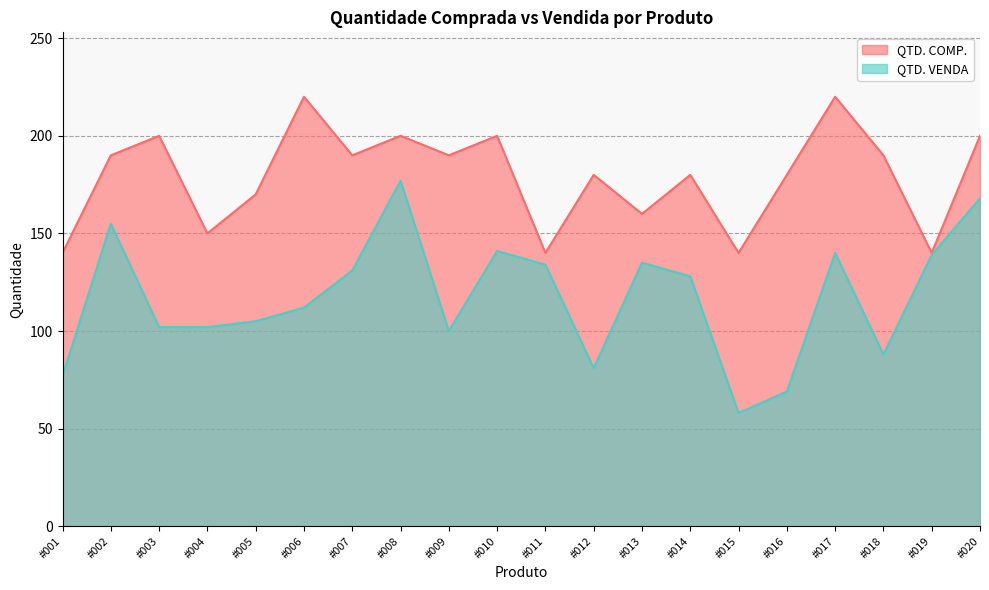

Reading left to right, what are all the values shown in this chart?

QTD. VENDA: 77	155	102	102	105	112	131	177	100	141	134	81	135	128	58	69	140	88	139	168
QTD. COMP.: 140	190	200	150	170	220	190	200	190	200	140	180	160	180	140	180	220	190	140	200